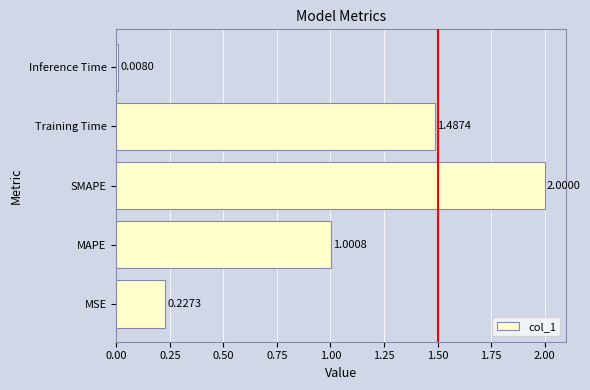

Between Inference Time and MAPE, which is larger?

MAPE